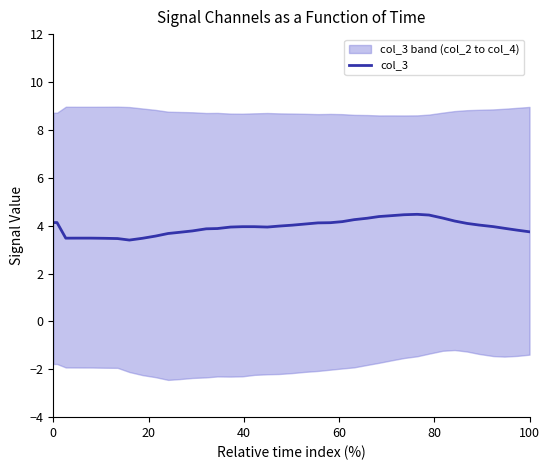

What is the lowest value of the col_3 series?

3.4